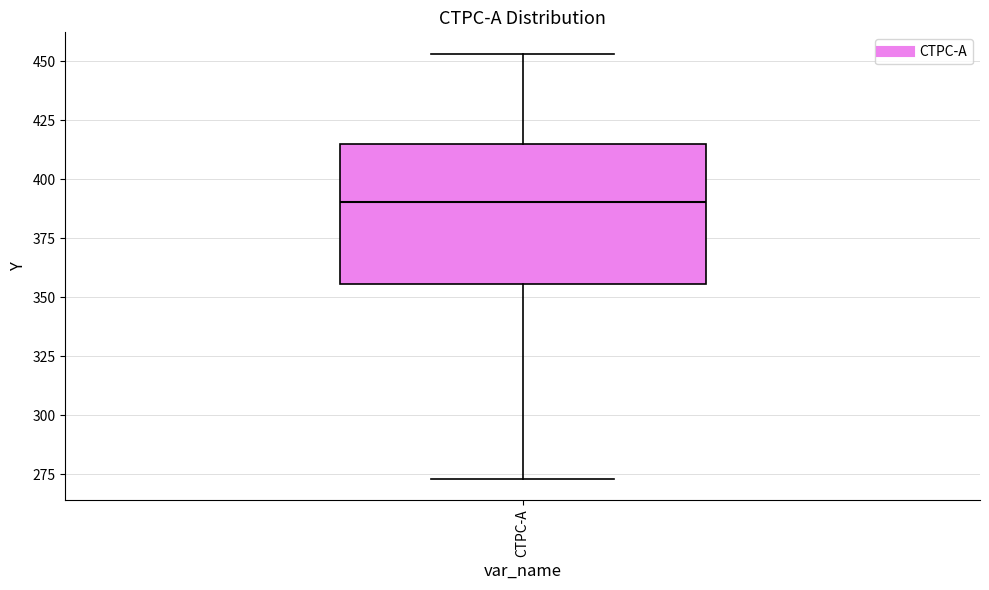

Where is the upper edge of the box for CTPC-A on the y-axis? The values are not printed on the chart, so give them approximately, as read against the axis.

415